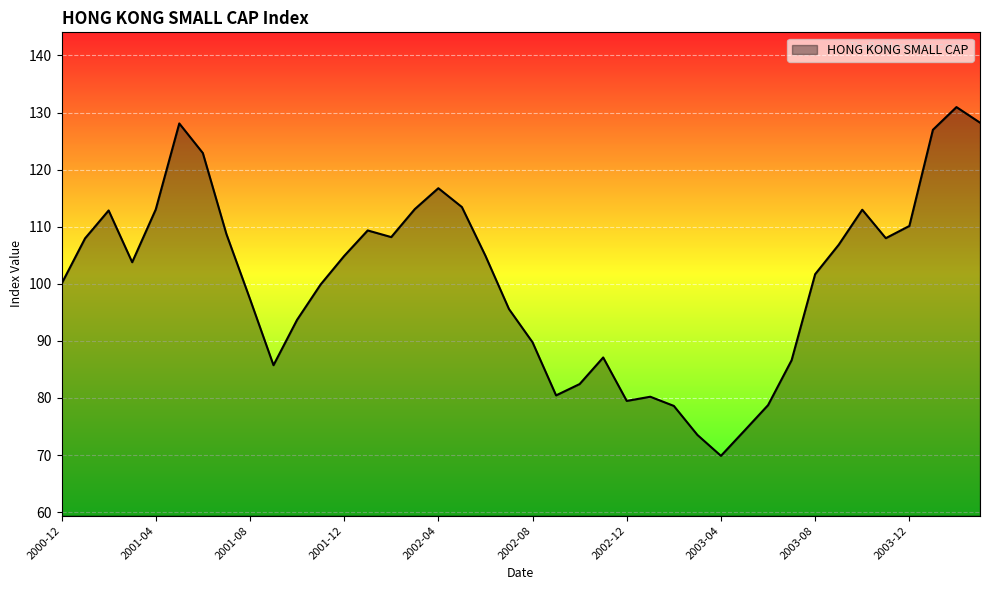

What is the smallest value displayed?

69.9